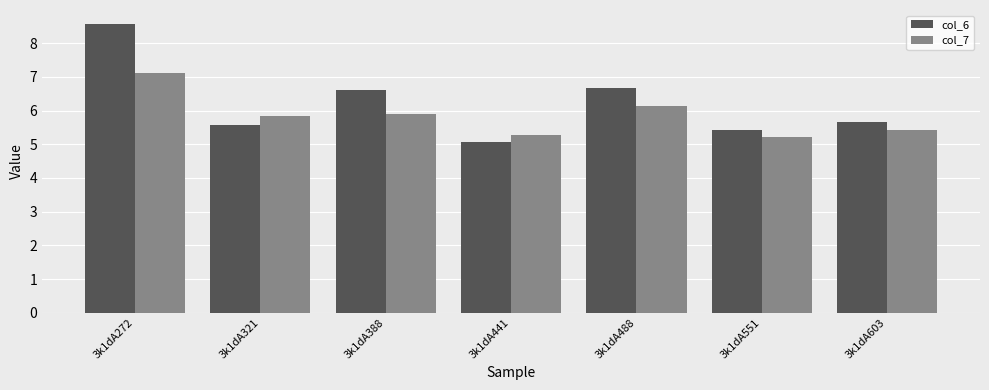

The col_7 series shows 2.0 at 3k1dA441. True or false?

False